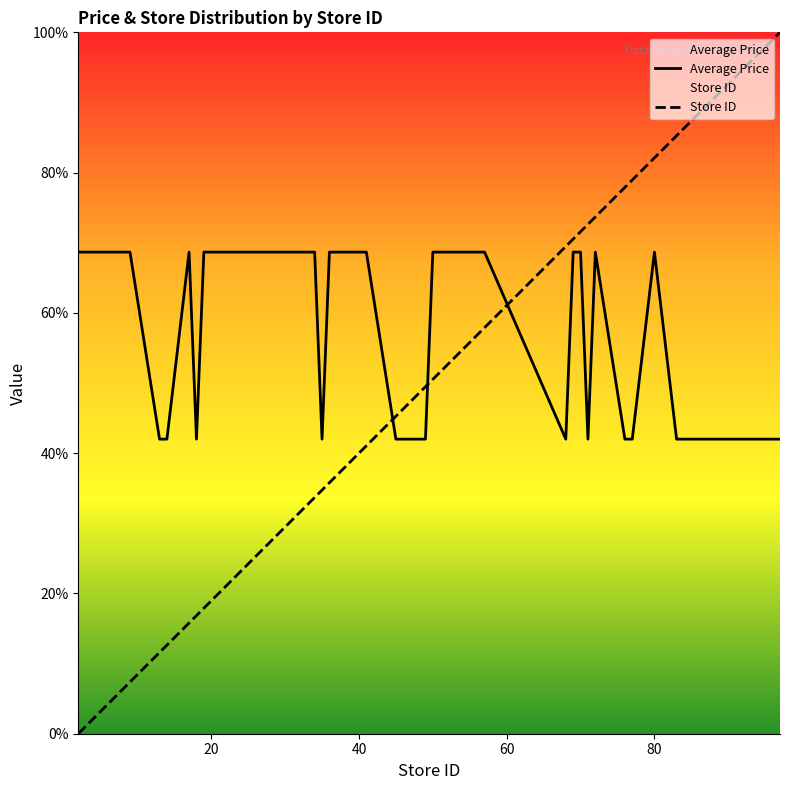

List the series in order of their overall mean, lowest first.

Store ID, Average Price